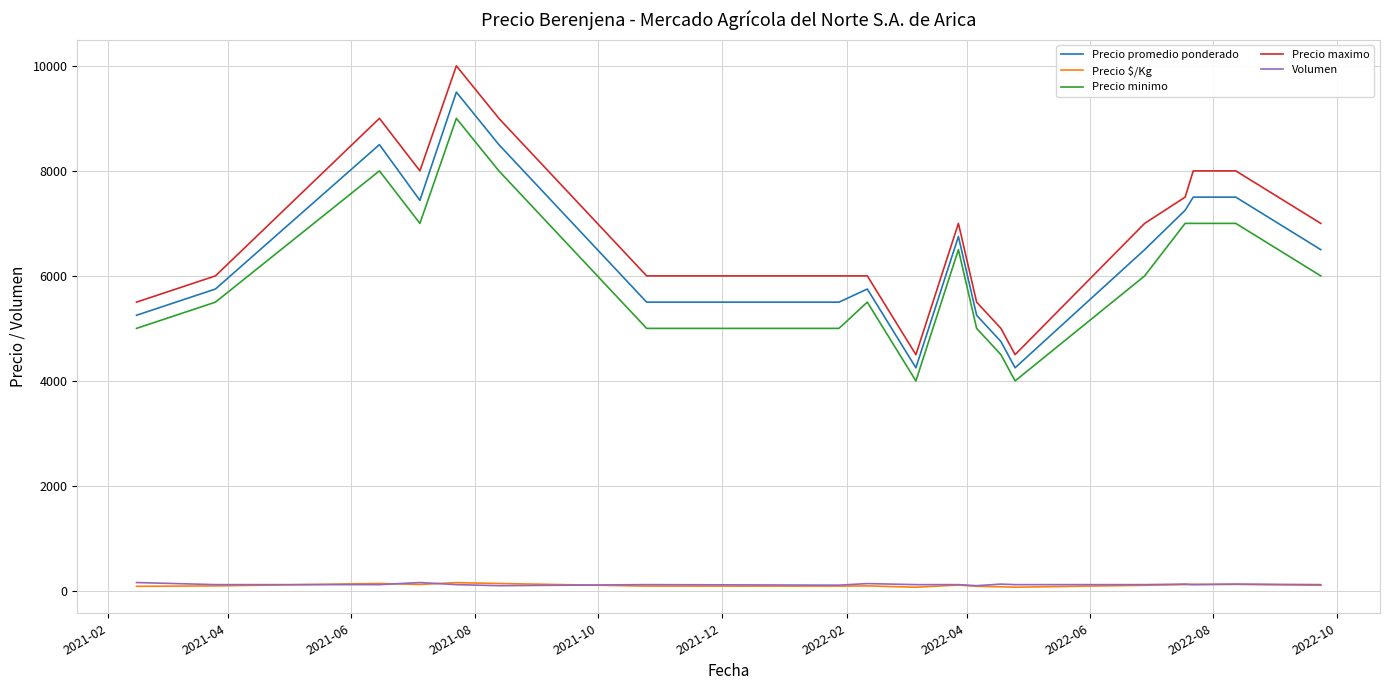

How many categories are shown in the chart?

19